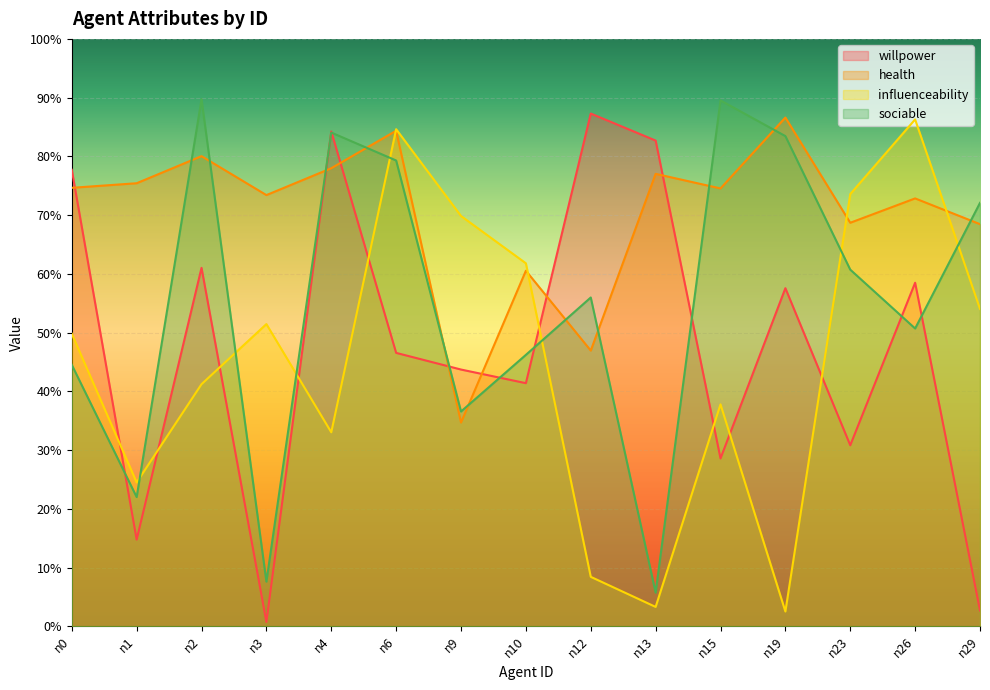

How many data points does each series have?

15